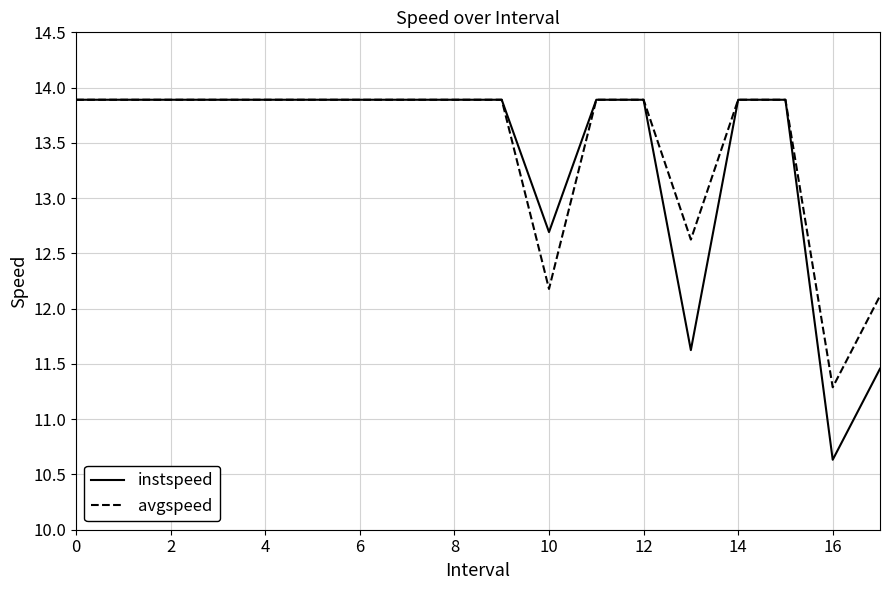

What is the difference between the maximum and second lowest values in the instspeed series?

2.4